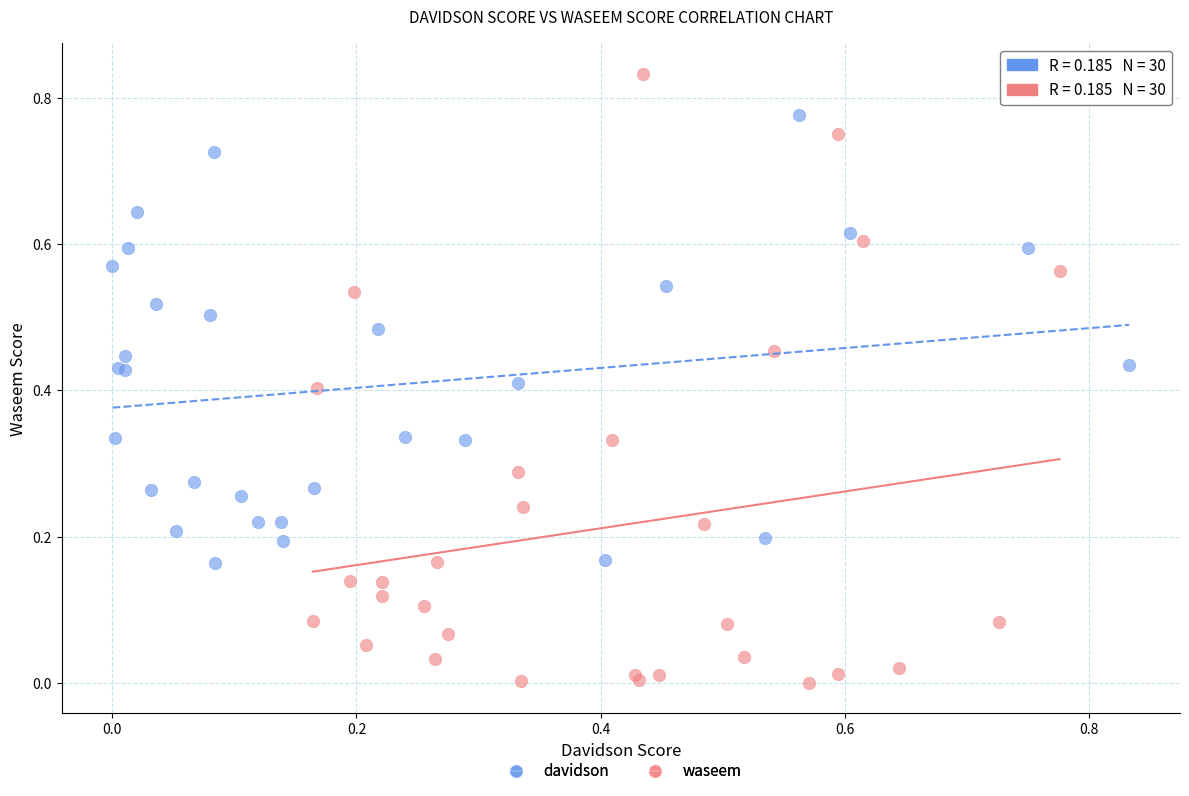

Which series reaches the minimum Y coordinate?

waseem